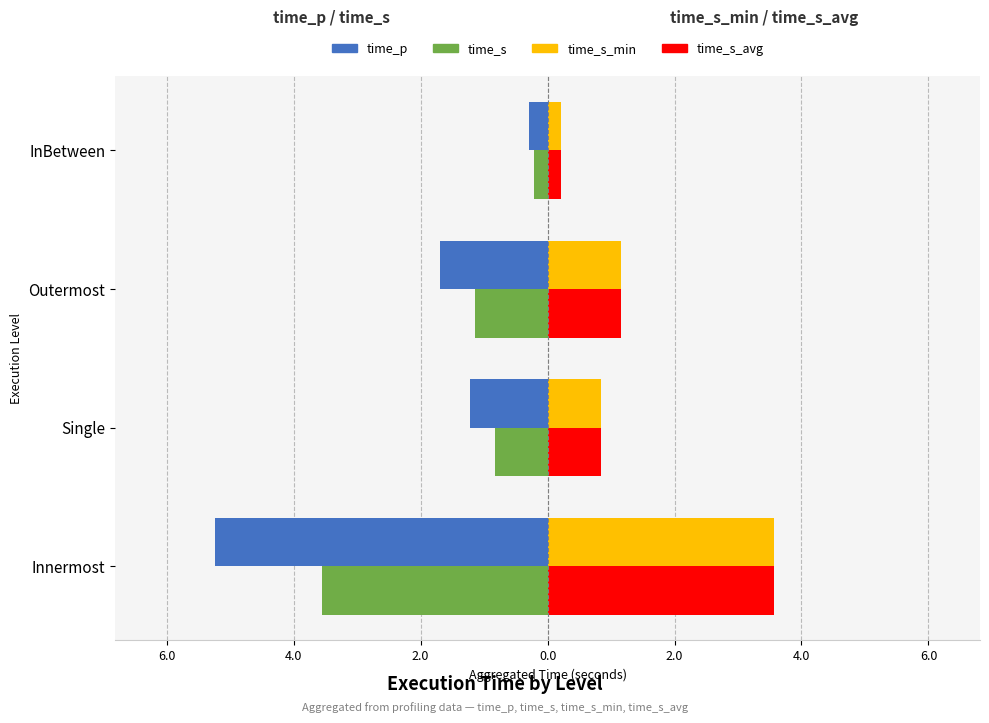

Reading right to left, what are all the values shown in this chart?

time_p: -0.3	-1.7	-1.2	-5.2
time_s: -0.2	-1.1	-0.8	-3.6
time_s_min: 0.2	1.1	0.8	3.6
time_s_avg: 0.2	1.1	0.8	3.6